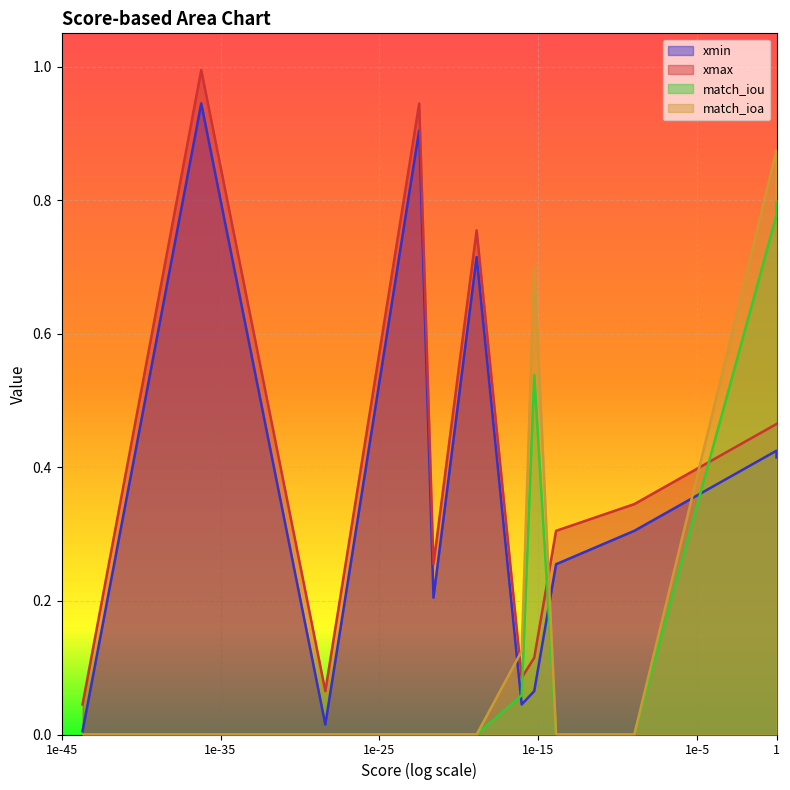

Does the chart display data point markers on the line(s)?

No